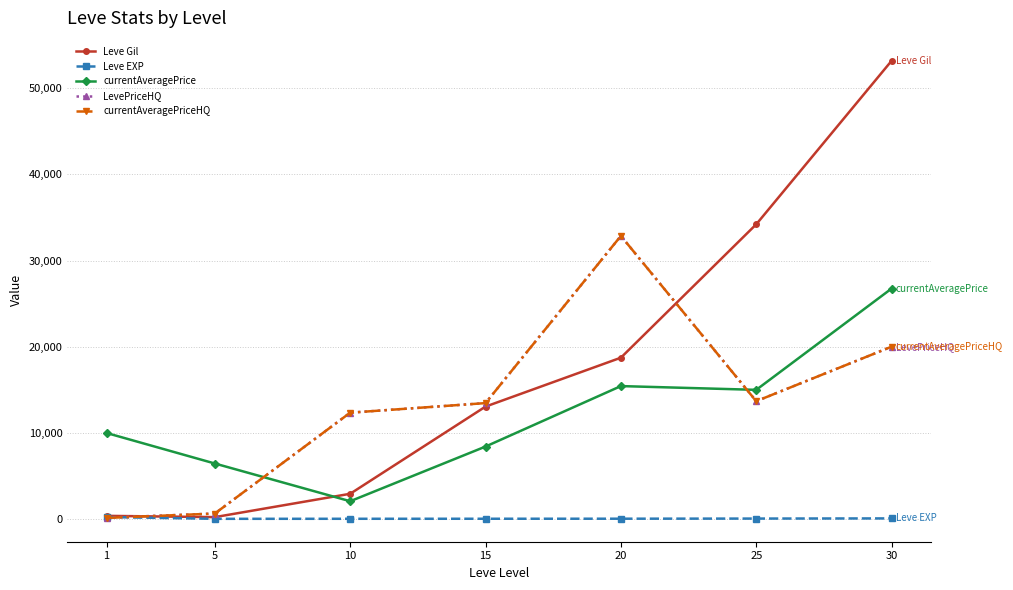

How many interior local peaks does the currentAveragePriceHQ series have?

1